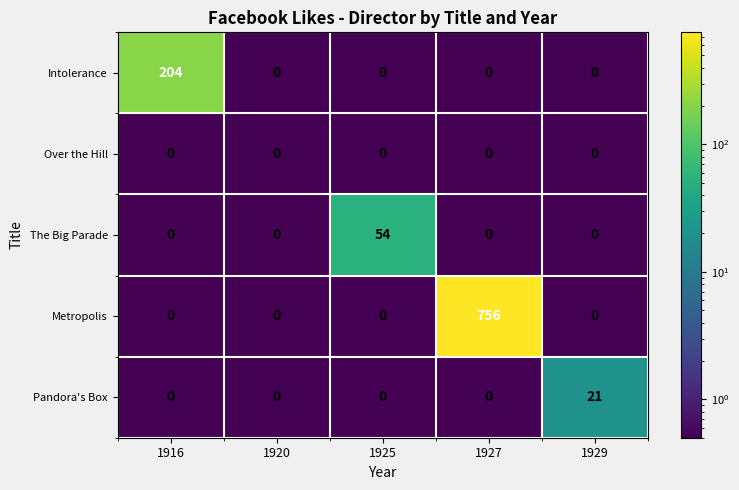

Which series has the largest total across all categories?

Metropolis